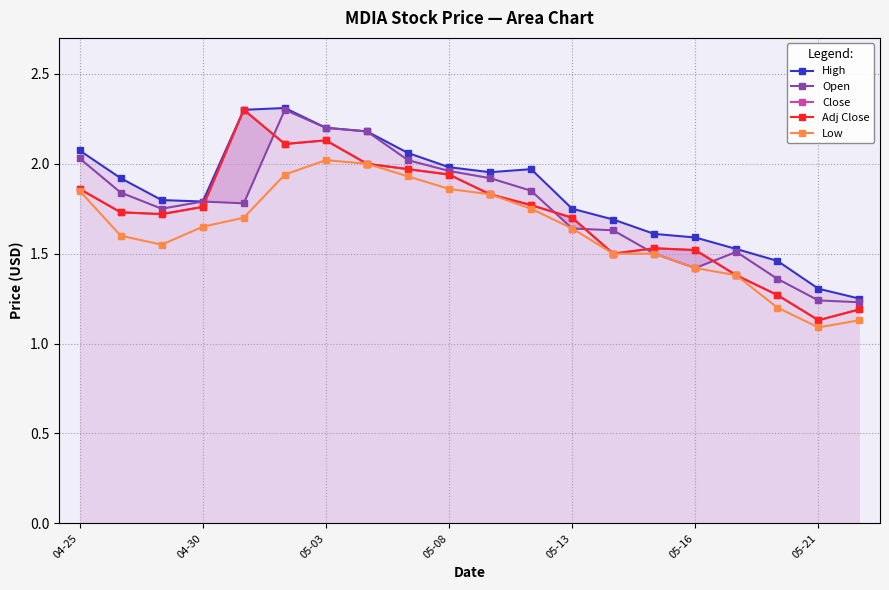

At which category does the chart reach its minimum across all series?

05-21